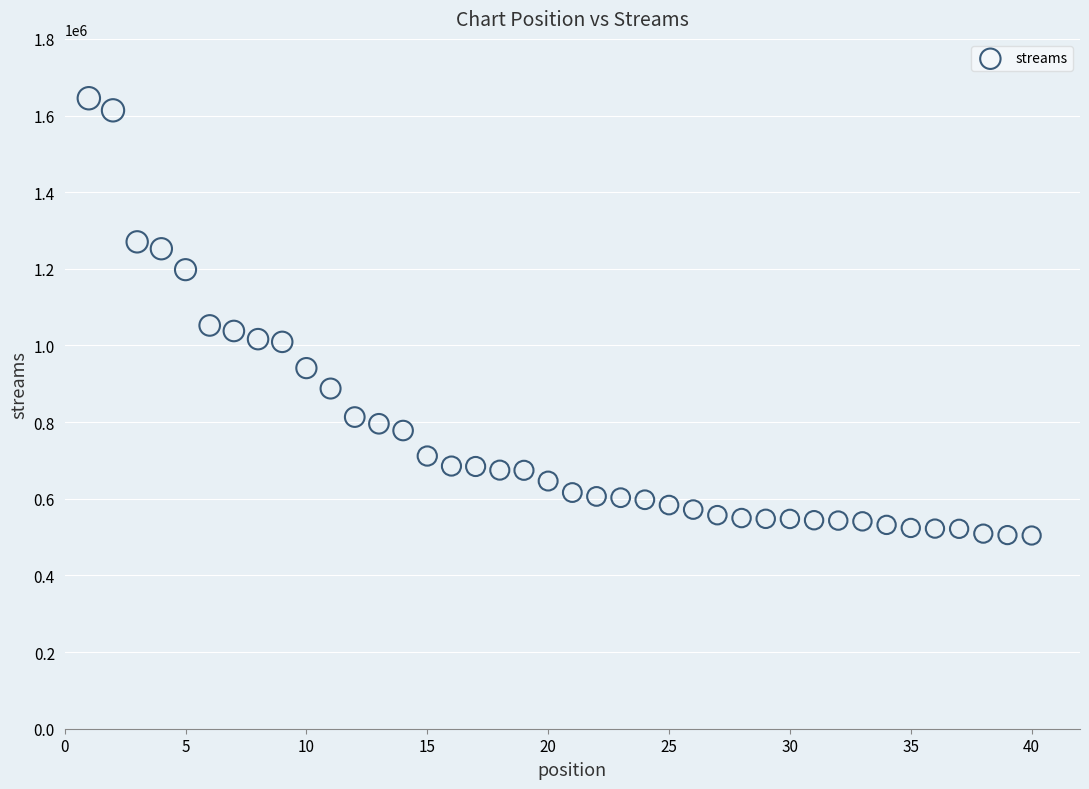

What is the range of Y values (max minus min)?

1140966